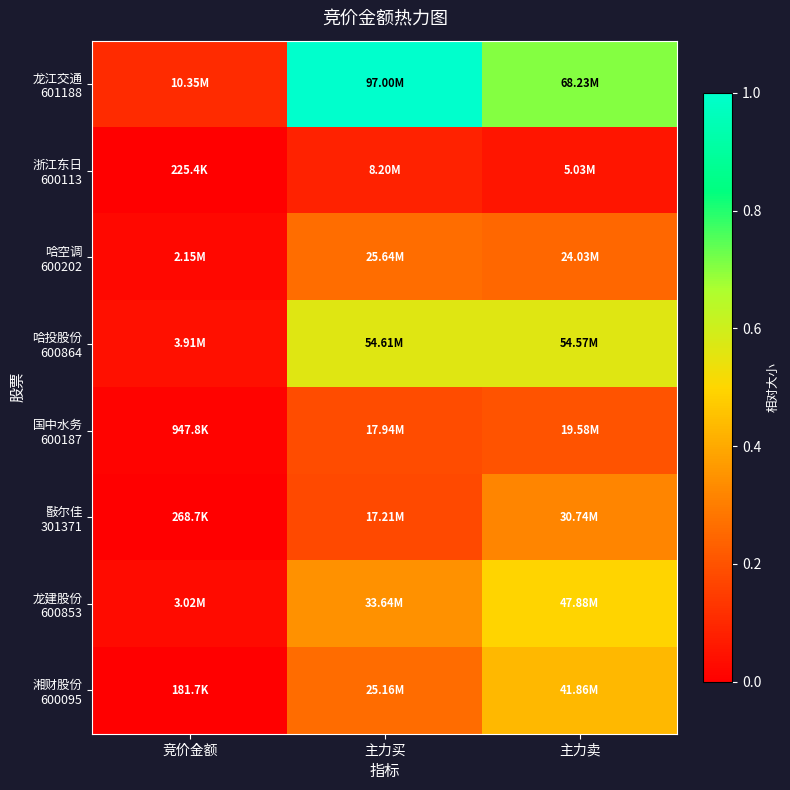

At how many categories does at least one series exceed 0?

3